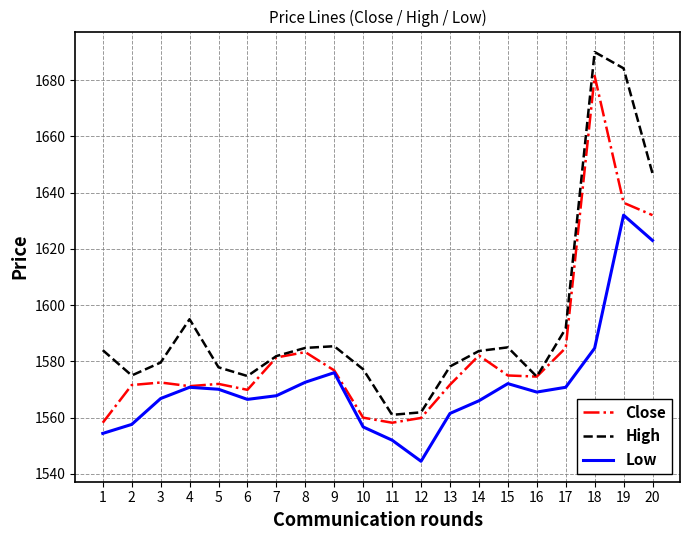

The value of Low at 17 is 1570.8. True or false?

True